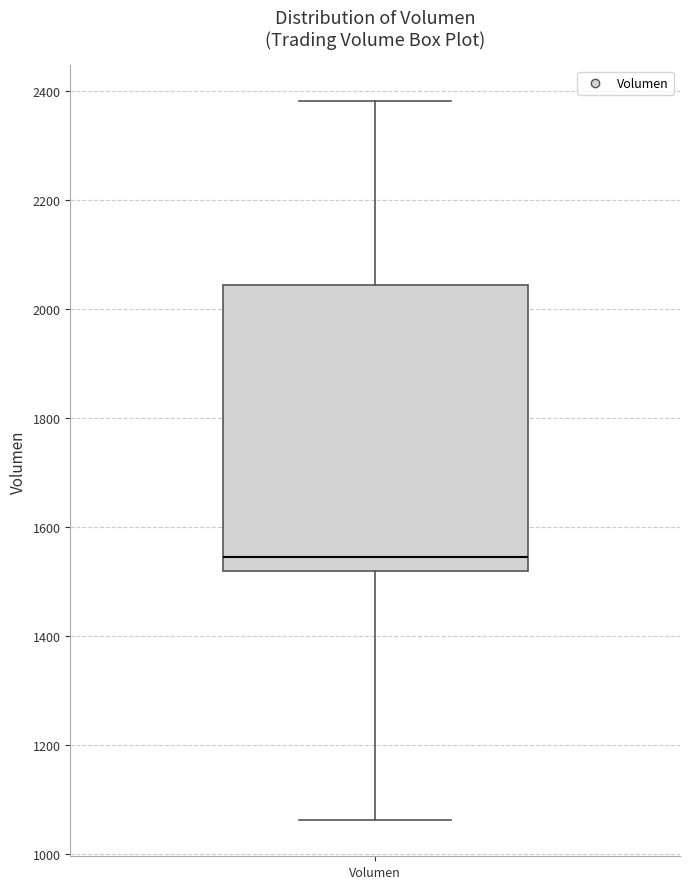

Read this box plot against the y-axis: the position of the median line, the range covered by the box, and the ends of both whiskers. The values are not printed on the chart, so give them approximately, as read against the axis.

median 1540, box 1520 to 2040, whiskers 1060 to 2380